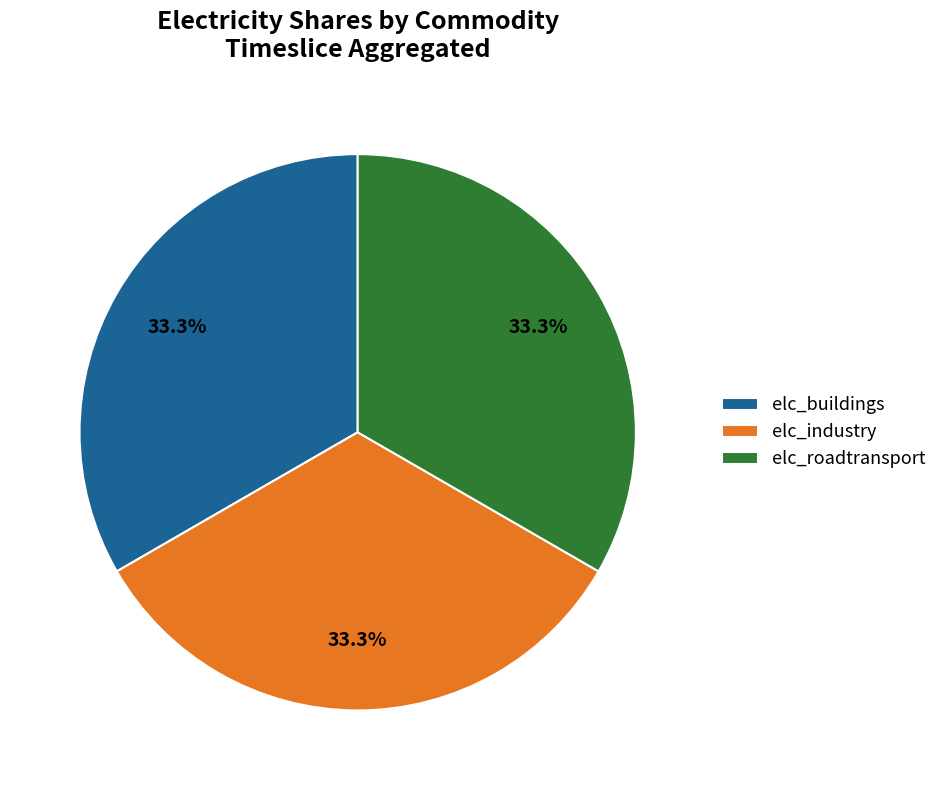

Is there any slice that represents more than half of the pie?

No